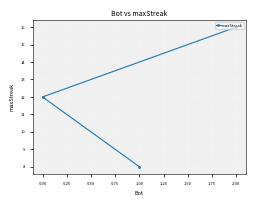

What is the smallest value displayed?

8